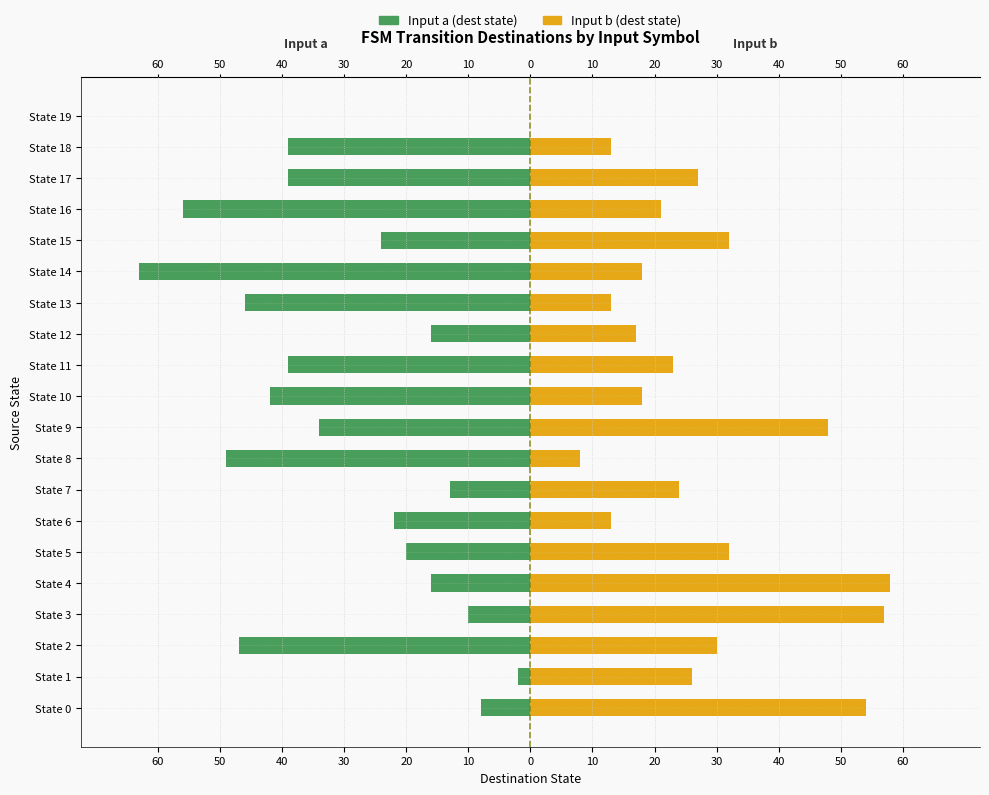

Does the chart contain stacked bars?

No